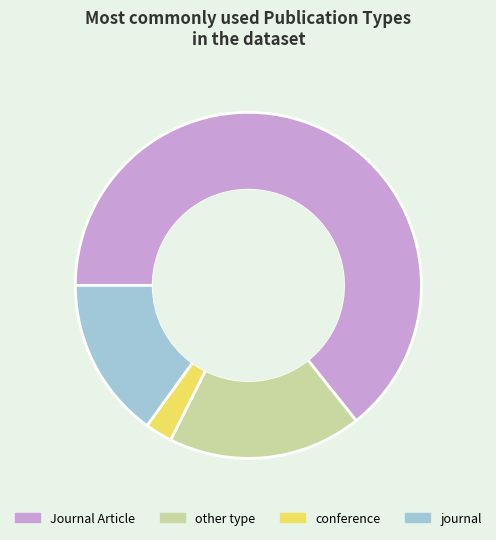

Does Journal Article represent more than half of the total?

Yes